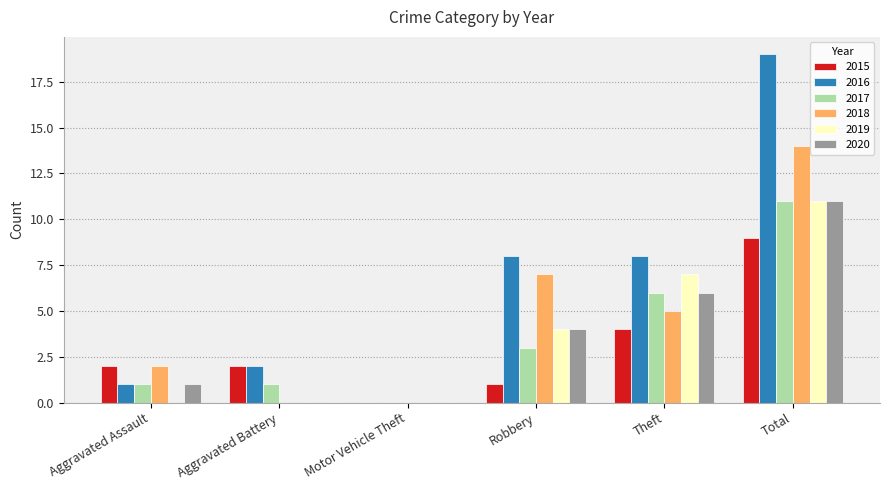

The value of 2018 at Theft is 5. True or false?

True